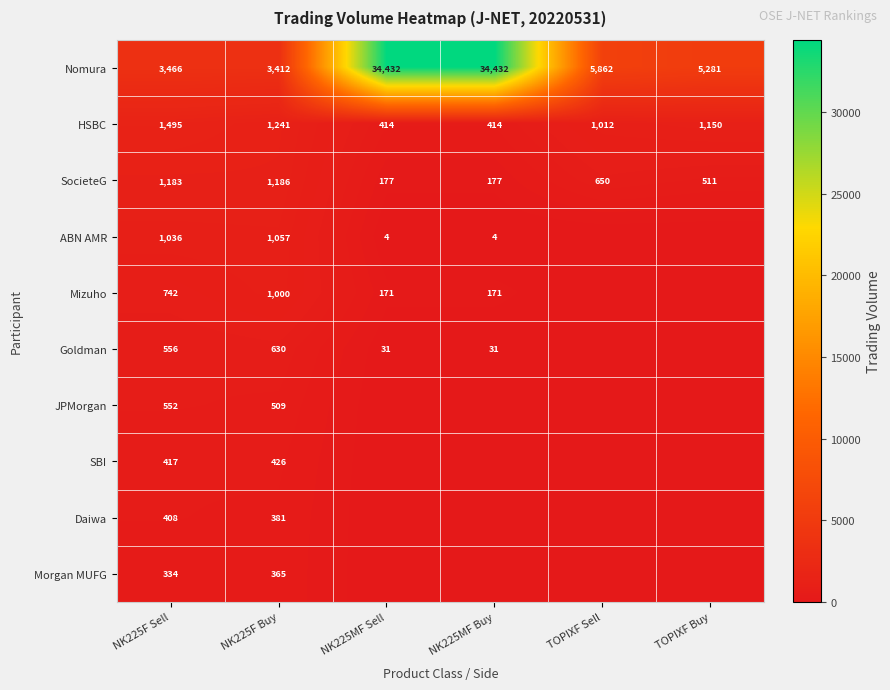

What is the difference between the highest and lowest values at NK225F Buy?

3047